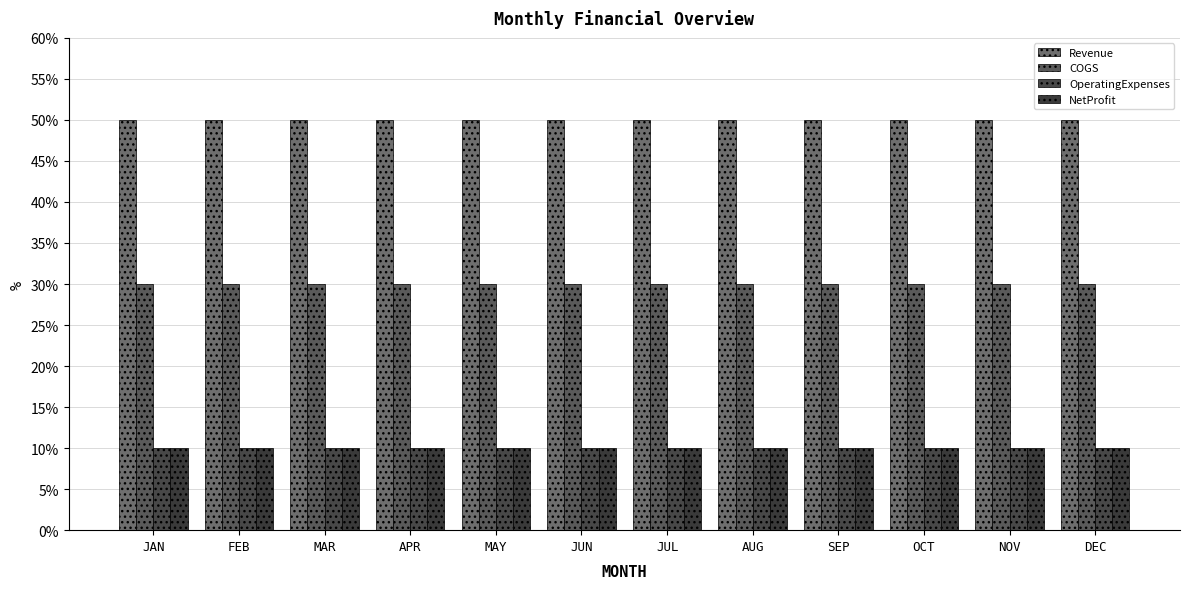

What are all the series names shown in the legend?

Revenue, COGS, OperatingExpenses, NetProfit